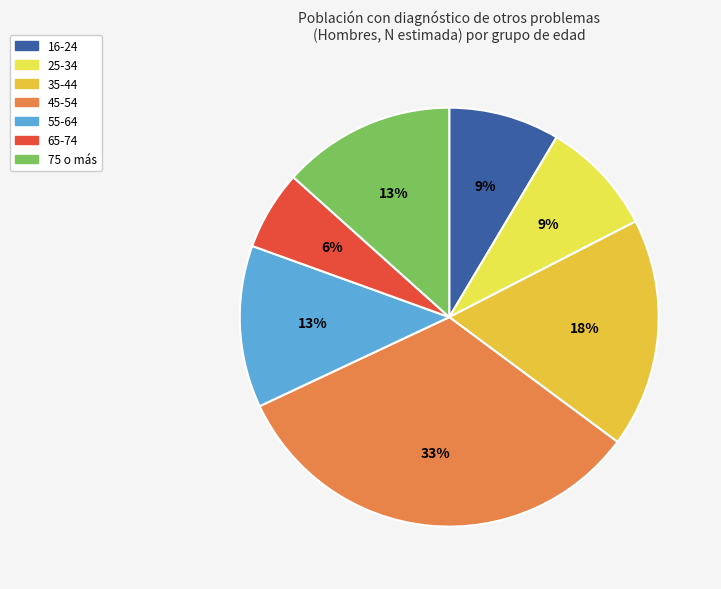

How many slices are in this pie chart?

7